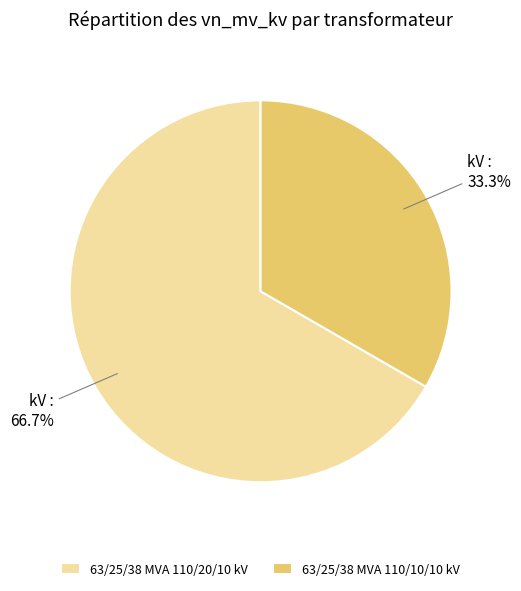

Is it true that 63/25/38 MVA 110/20/10 kV is 67% of the pie?

True